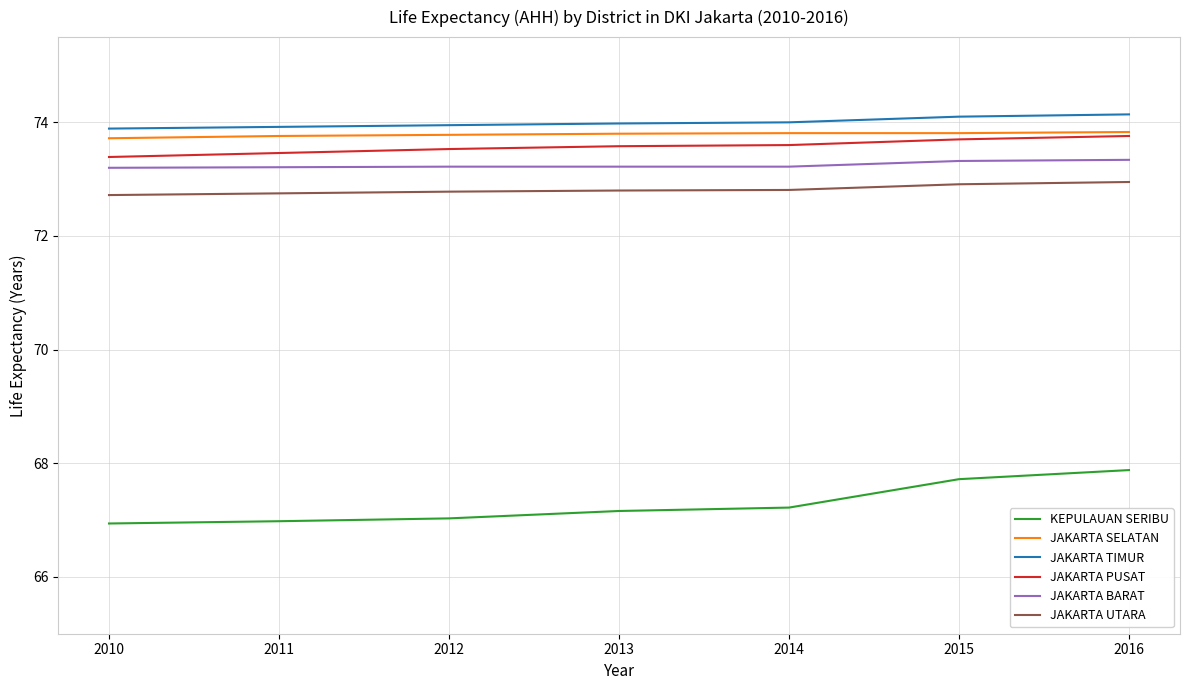

What is the highest value of the JAKARTA UTARA series?

73.0